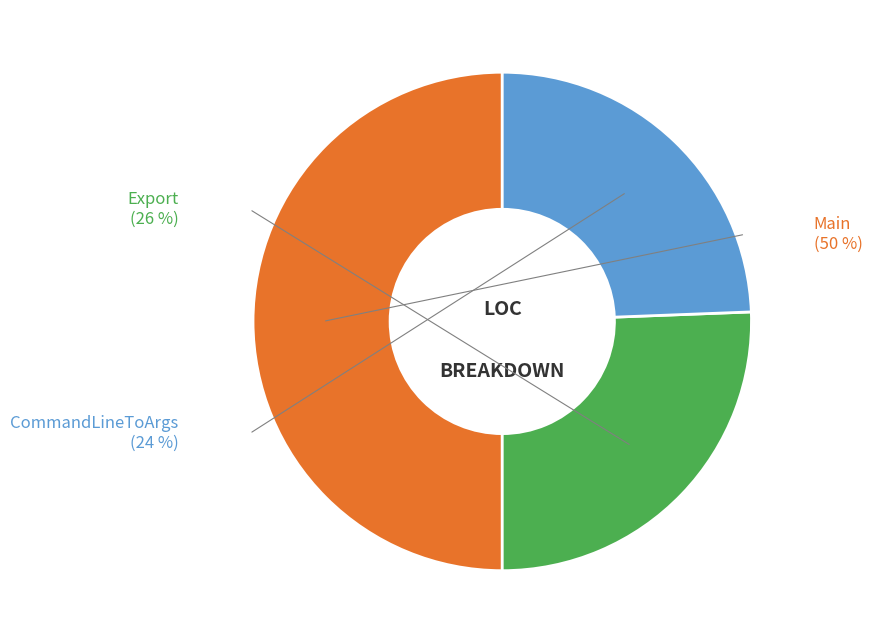

Is there any slice that represents more than half of the pie?

No